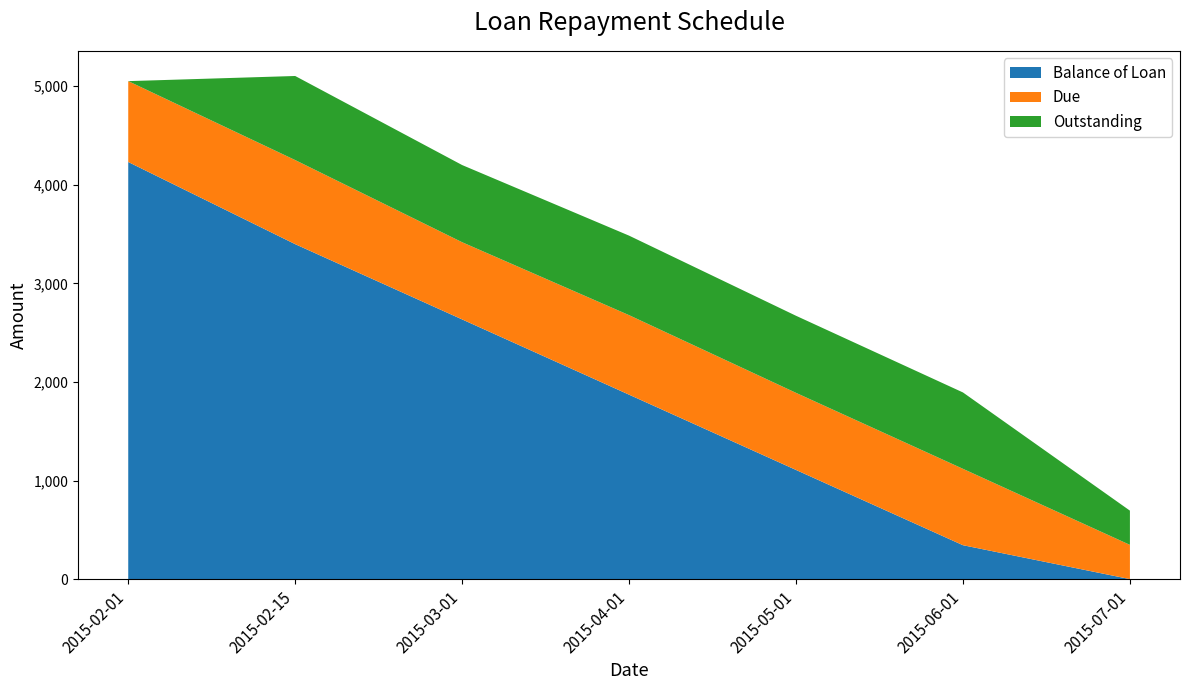

Reading left to right, extract all data points from this chart.

Balance of Loan: 4230.8	3397.4	2634.0	1870.6	1107.2	343.8	0.0
Due: 820.2	852.8	782.9	806.5	781.9	774.7	347.2
Outstanding: 0.0	852.8	782.9	806.5	781.9	774.7	347.2